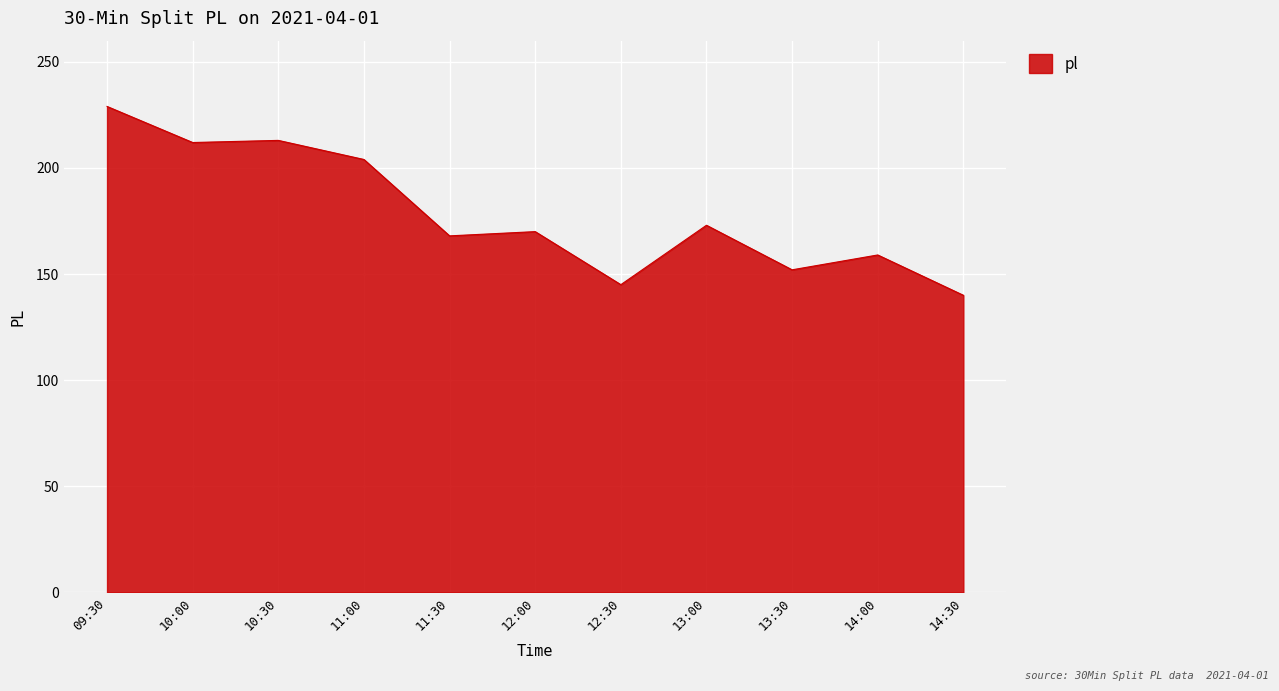

What is the difference between the maximum and minimum values?

89